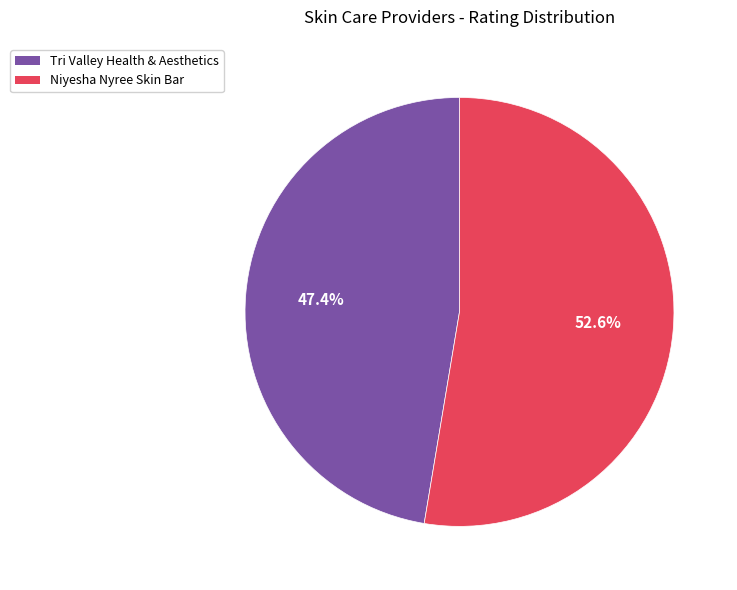

Does Niyesha Nyree Skin Bar account for over 50% of the chart?

Yes